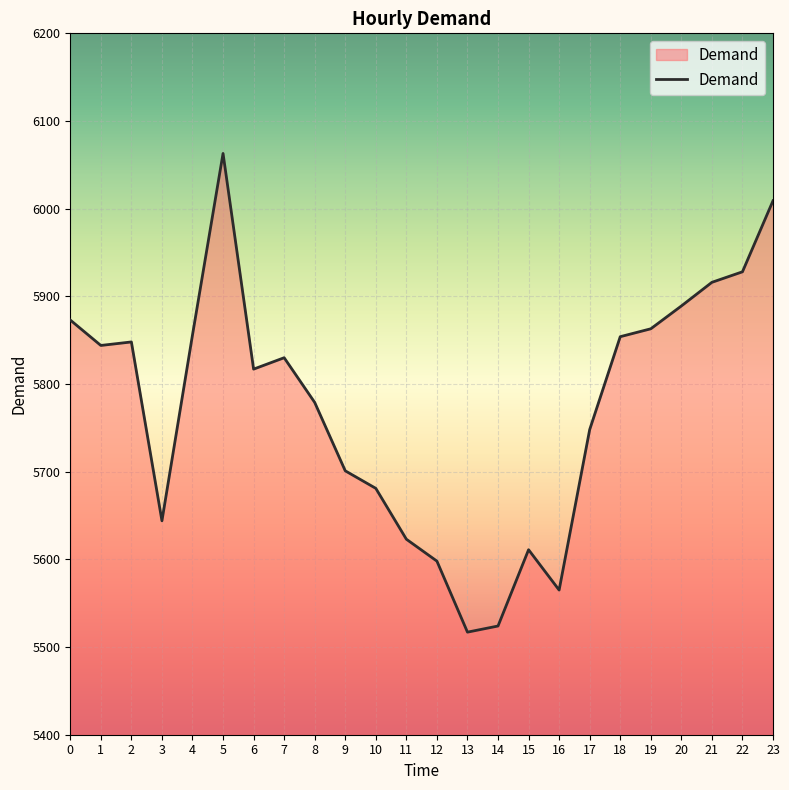

What is the difference between the values at 6 and 2?

31